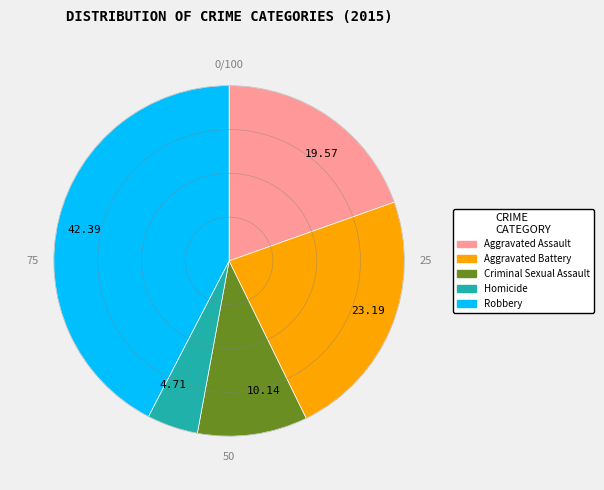

Do Homicide and Aggravated Assault together represent more than half of the pie?

No